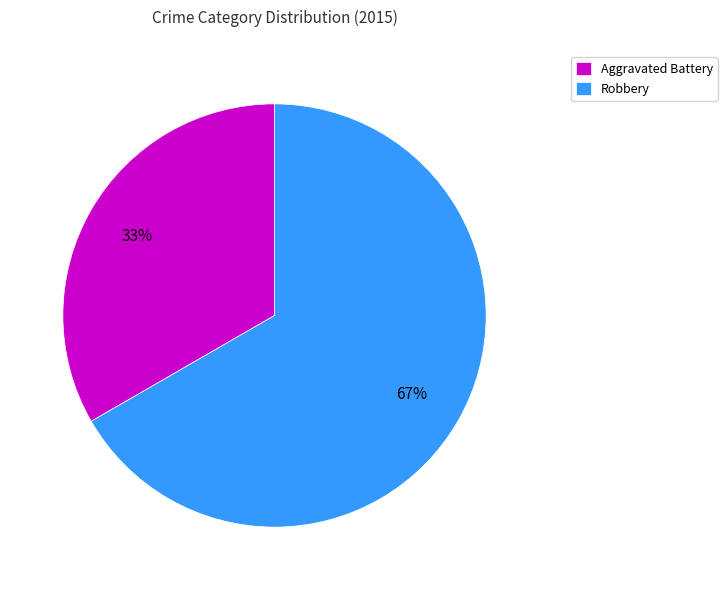

Which has a higher value, Robbery or Aggravated Battery?

Robbery